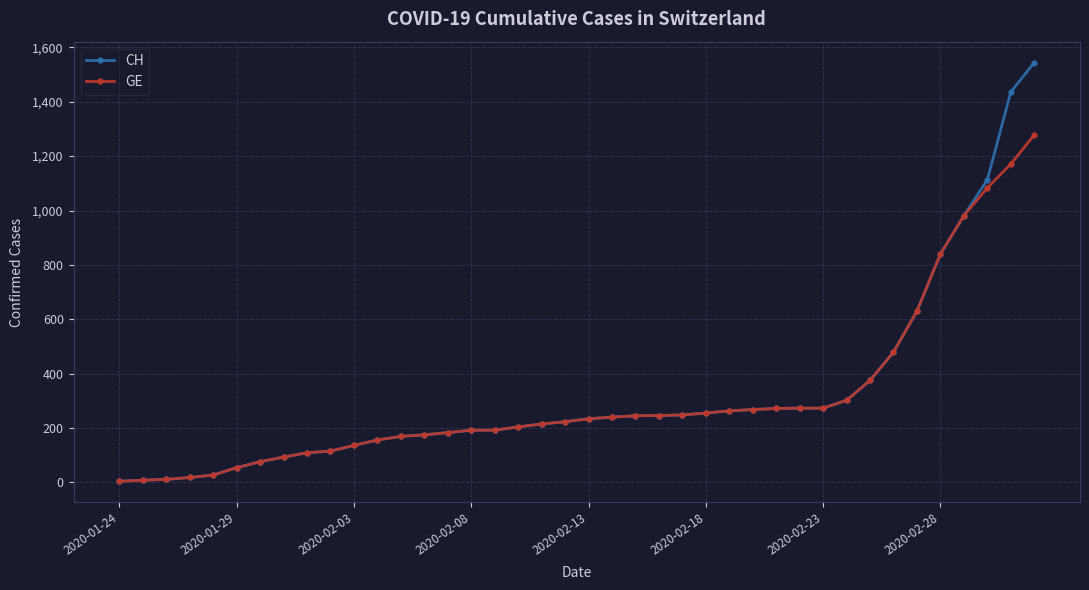

What is the maximum value shown in the chart?

1544